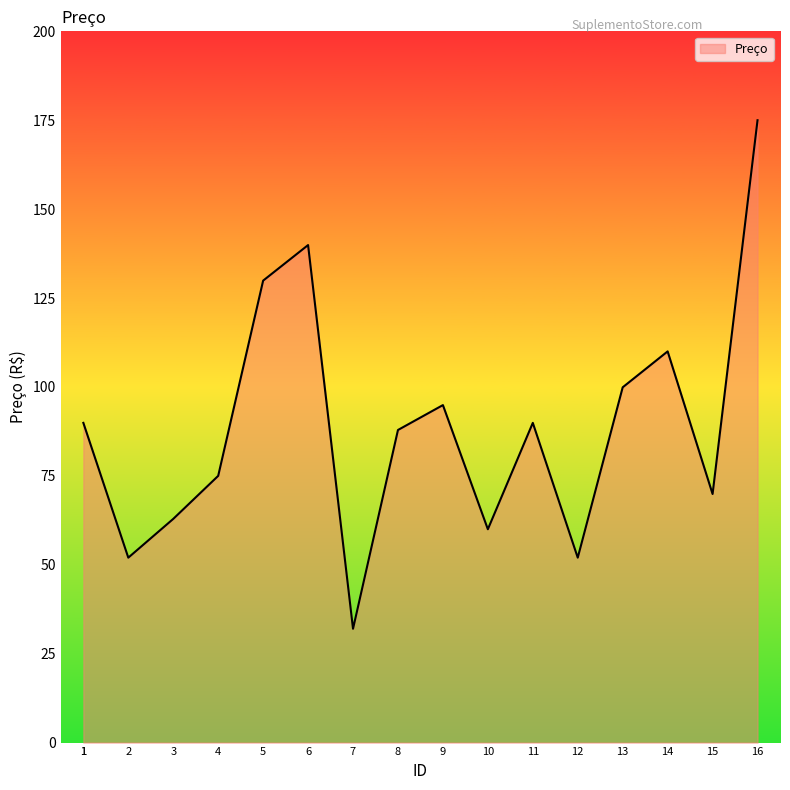

What is the ratio of the value at 7 to the value at 1?

0.4